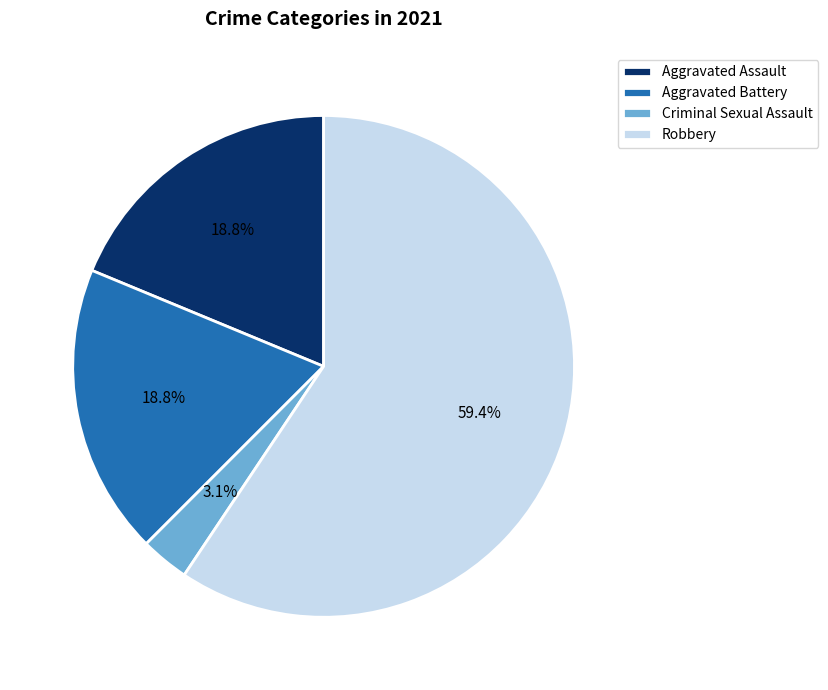

Is there any slice that represents more than half of the pie?

Yes